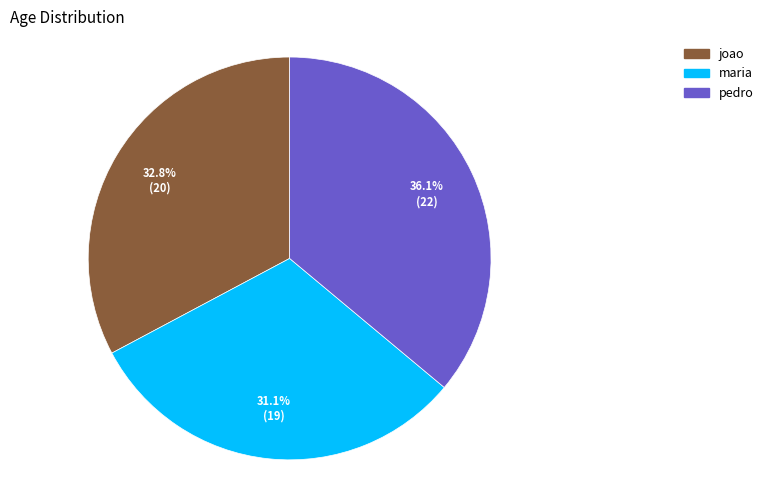

What percentage is the joao slice, to the nearest percent?

33%